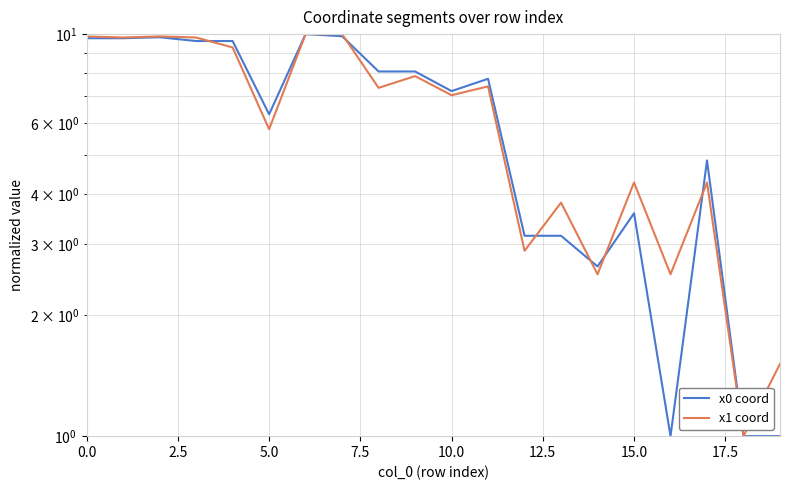

The value of x1 coord at 12 is 2.9. True or false?

True